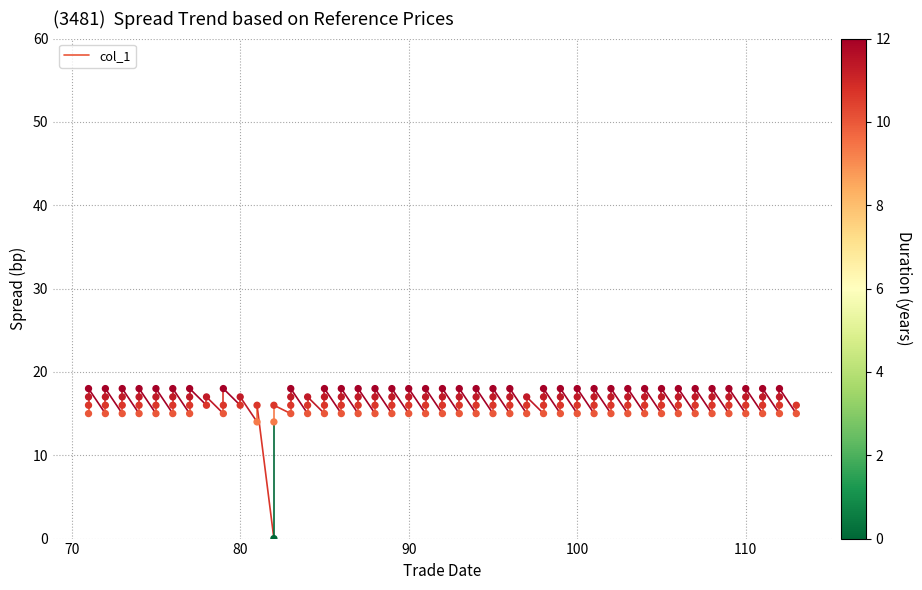

What is the range of X values (max minus min)?

42